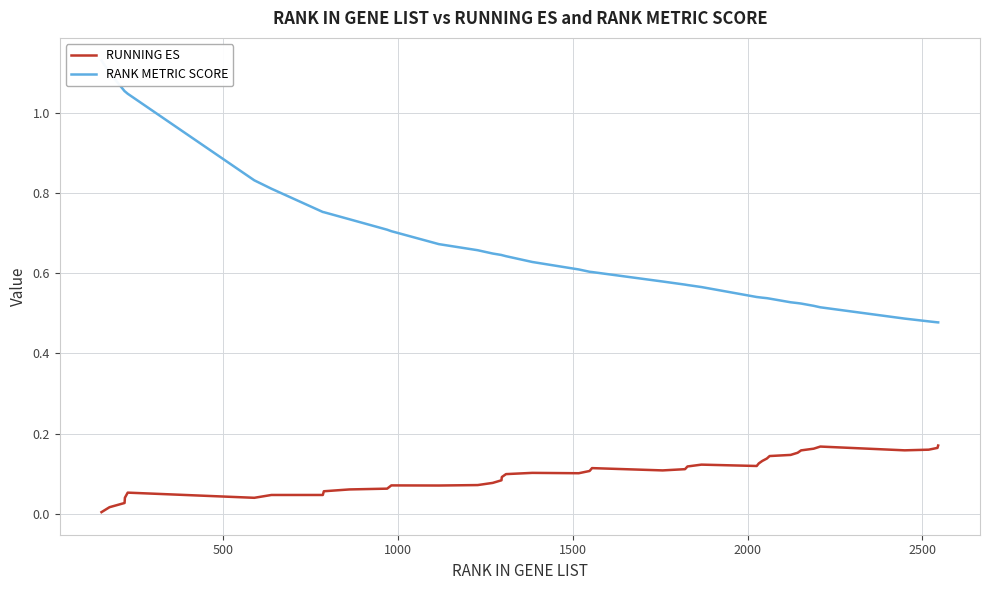

Read the RUNNING ES value at 2000.

0.1